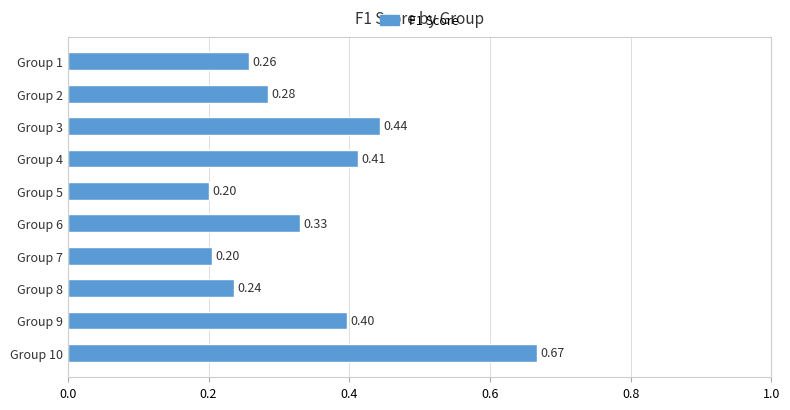

Between Group 3 and Group 8, which is larger?

Group 3